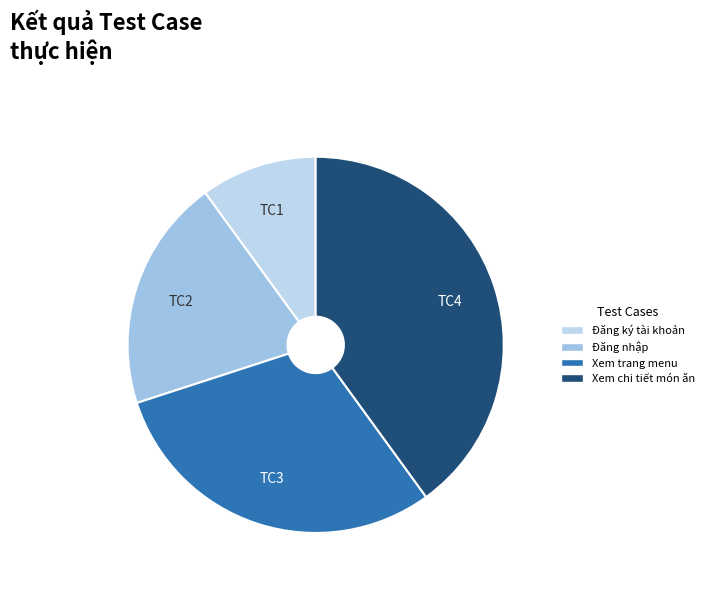

The Đăng nhập slice represents 7% of the pie. True or false?

False